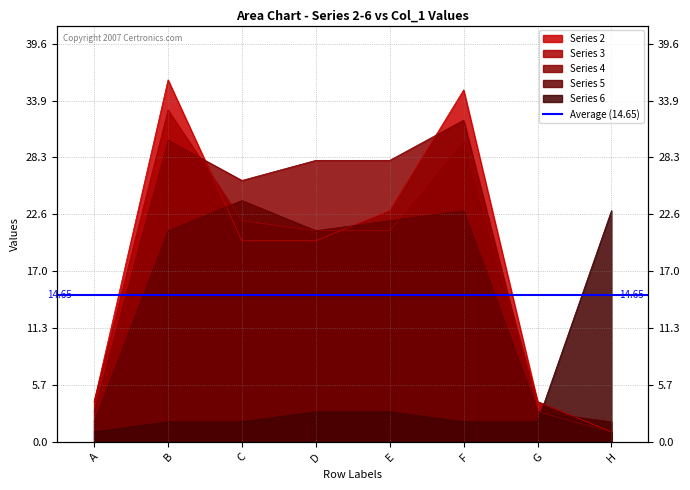

Where does the 5 series first go above 21?

C